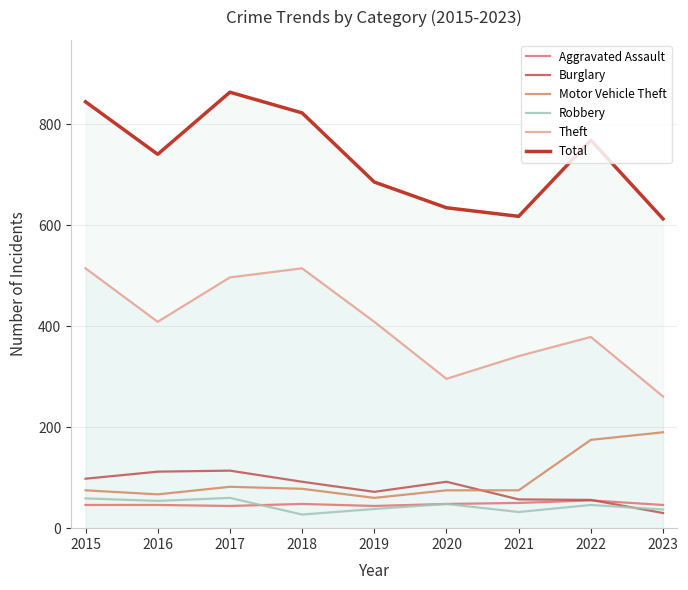

True or false: Motor Vehicle Theft and Robbery cross at least once.

False